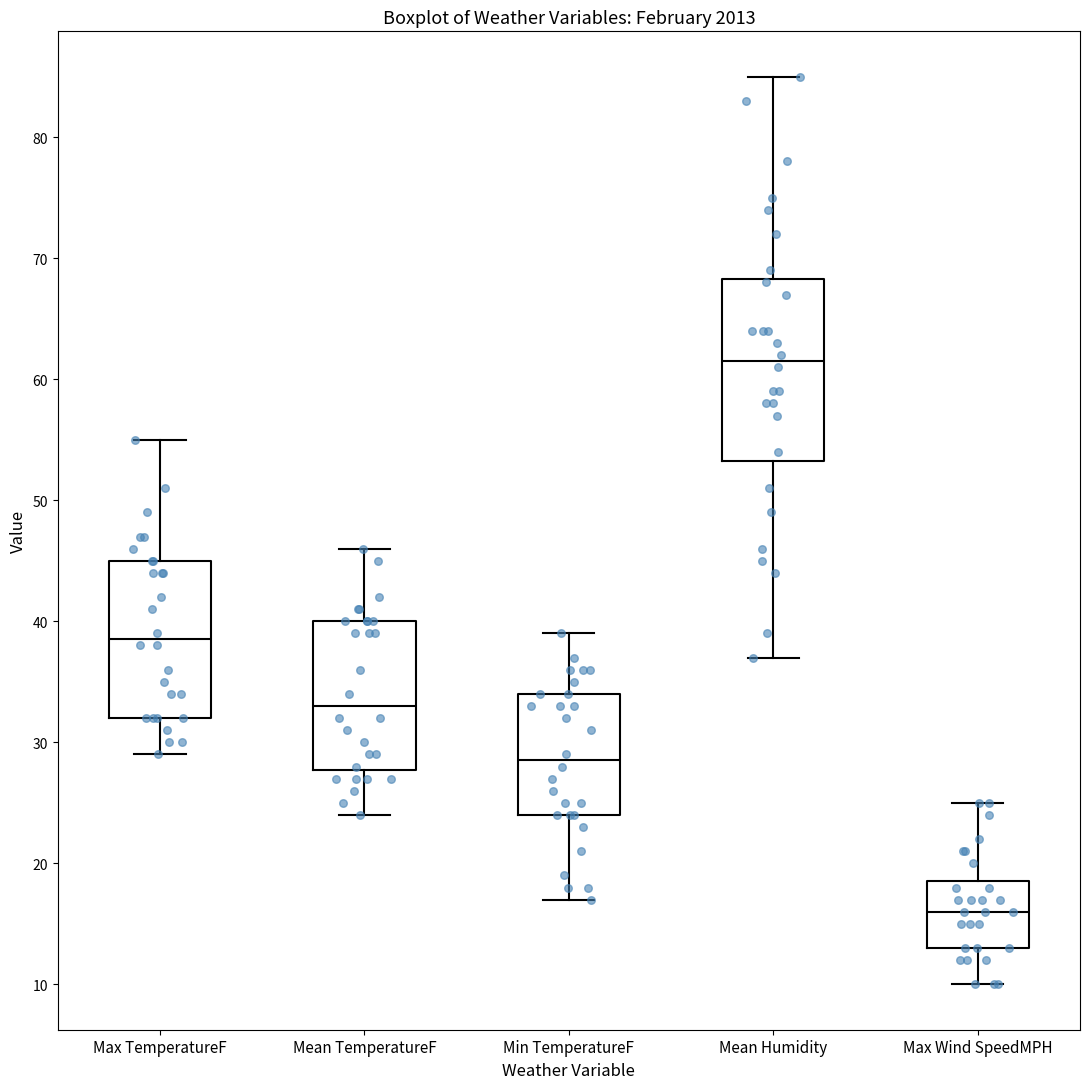

Which box is the tallest, from its lower edge to its upper edge?

Mean Humidity